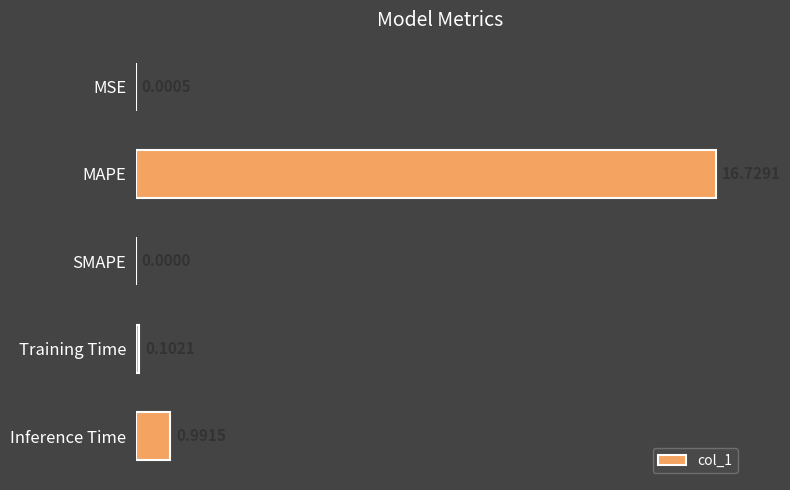

What is the sum of all values?

17.8